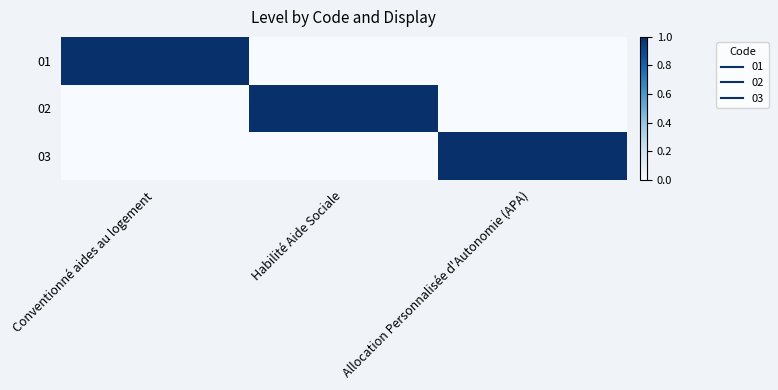

What is the total value across all series at Allocation Personnalisée d'Autonomie (APA)?

1